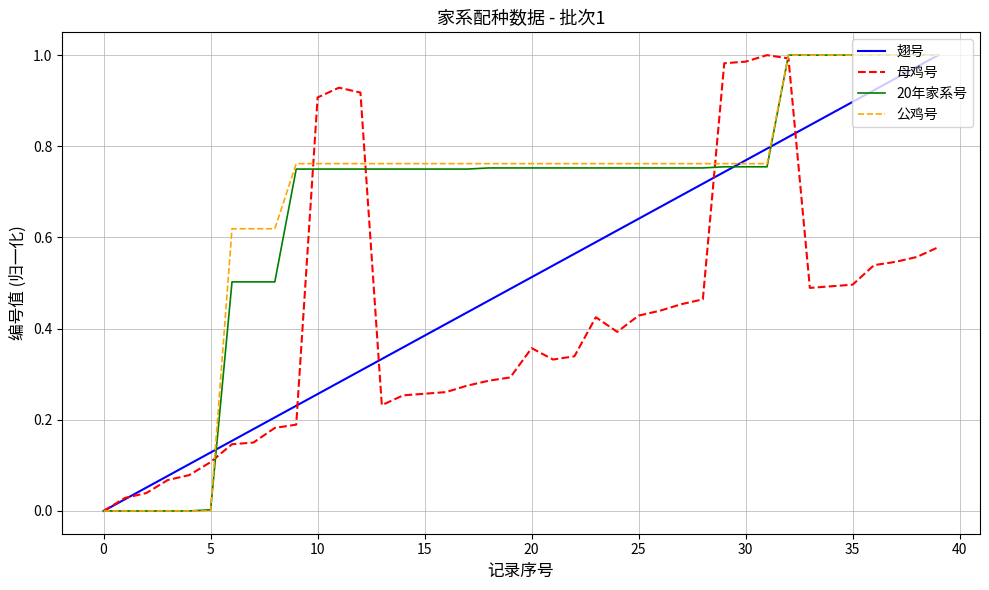

What are all the series names shown in the legend?

翅号, 母鸡号, 20年家系号, 公鸡号